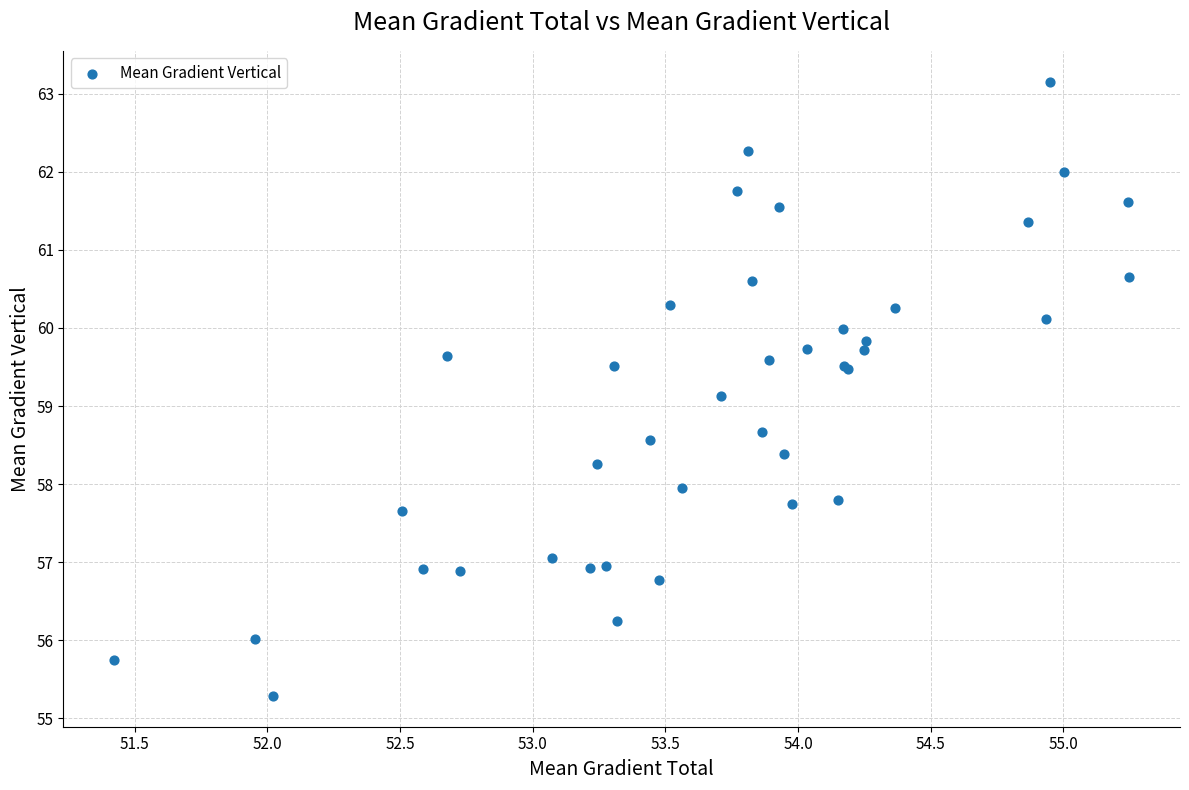

What Y value in the scatter plot is closest to 59?

59.1